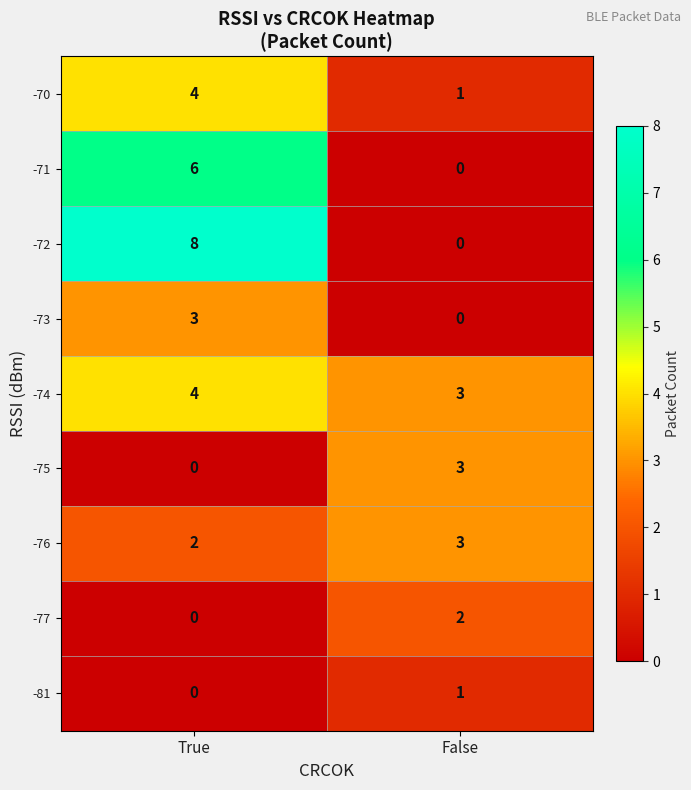

Is it true that -76 equals 2 at False?

False